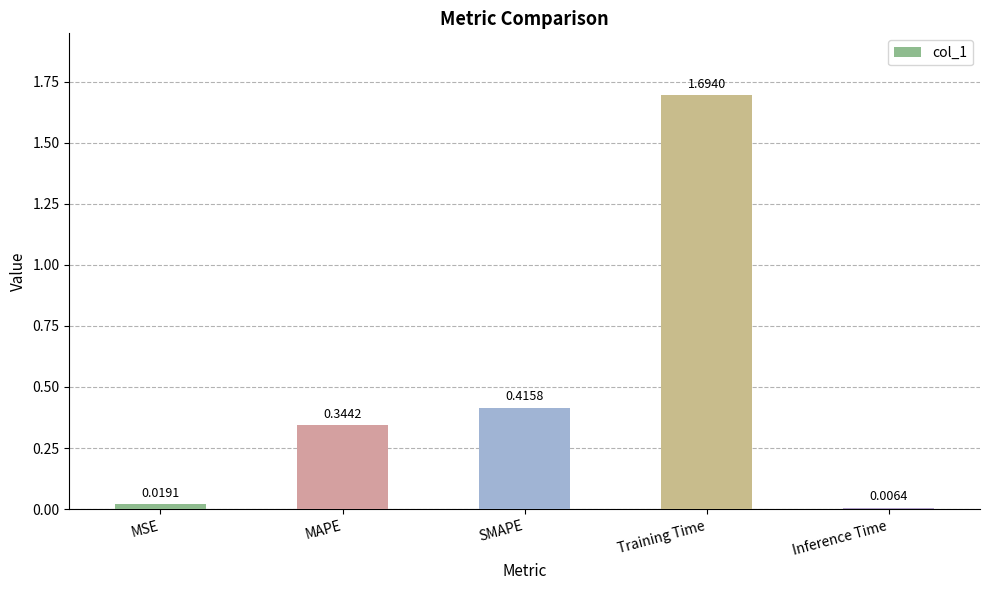

What is the difference between the maximum and minimum values?

1.7